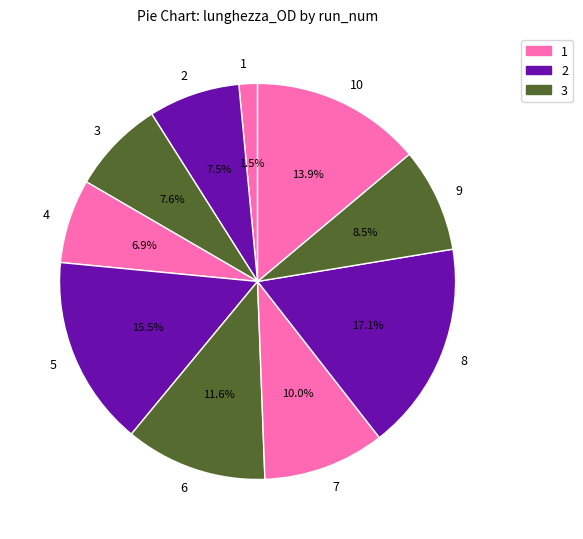

Is there a majority slice in this chart?

No